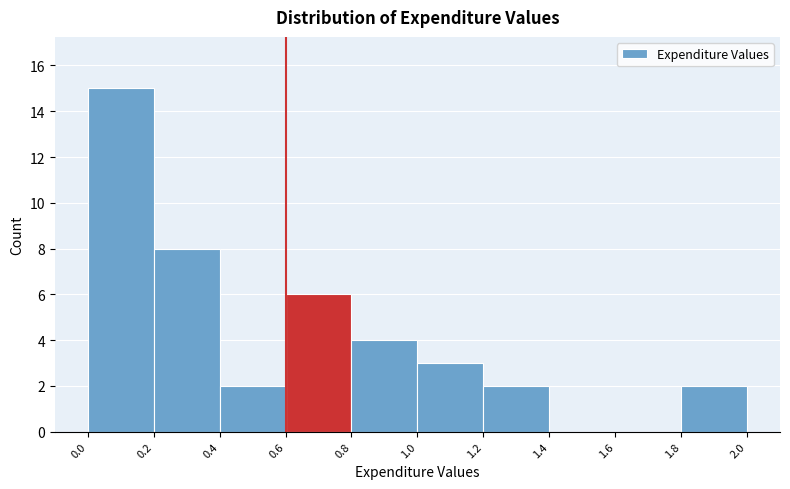

Reading left to right, transcribe this chart: for each bar, give the range it covers on the x-axis and its height. The values are not printed on the chart, so give them approximately, as read against the axis.

0.0 to 0.2: 15
0.2 to 0.4: 8
0.4 to 0.6: 2
0.6 to 0.8: 6
0.8 to 1.0: 4
1.0 to 1.2: 3
1.2 to 1.4: 2
1.4 to 1.6: 0
1.6 to 1.8: 0
1.8 to 2.0: 2